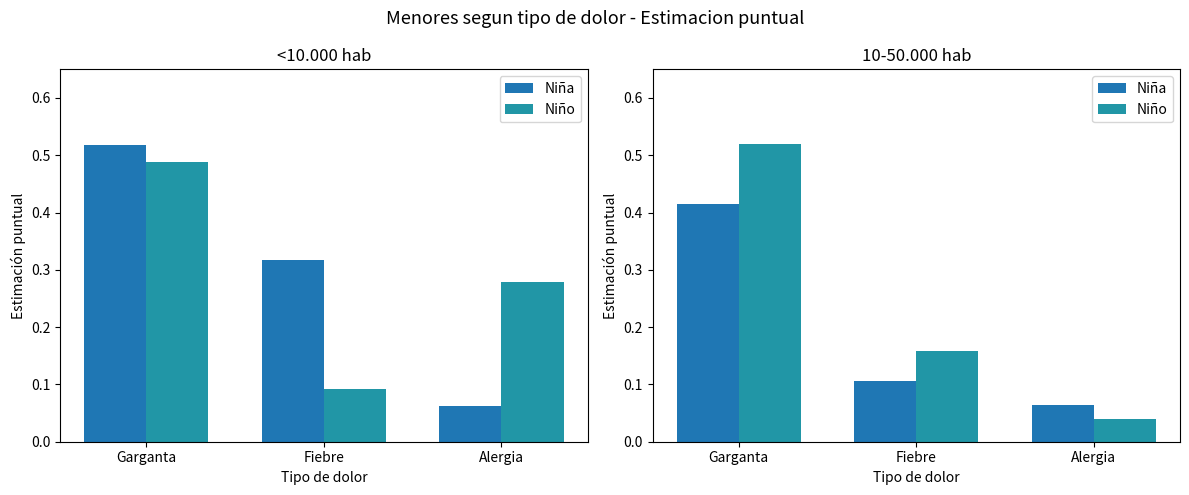

What is the maximum value shown in the chart?

0.5